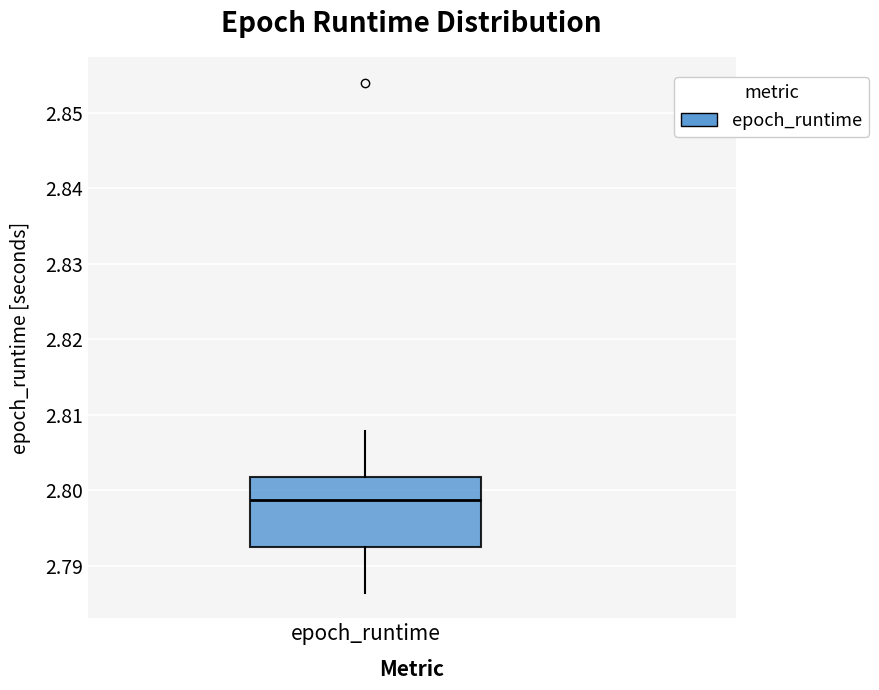

Transcribe this box plot: give where the median line is, the range the box spans, and where the two whiskers end, as read against the y-axis. The values are not printed on the chart, so give them approximately, as read against the axis.

median 2.799, box 2.792 to 2.802, whiskers 2.786 to 2.808